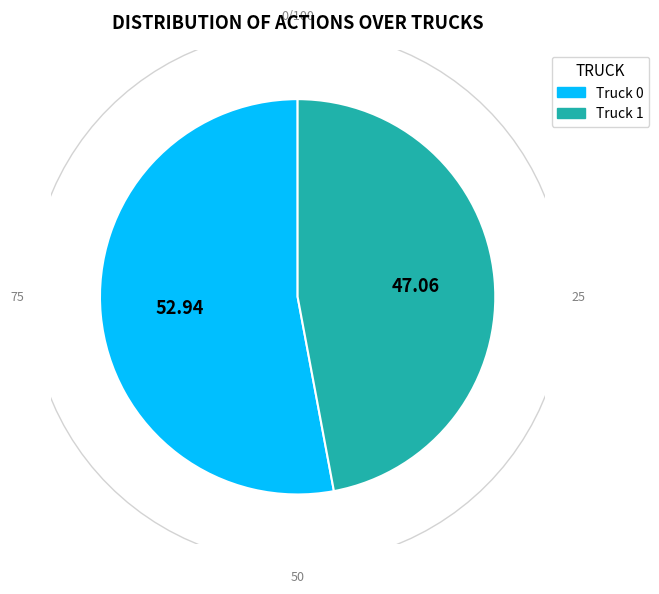

Combined, do Truck 0 and Truck 1 account for over 50%?

Yes